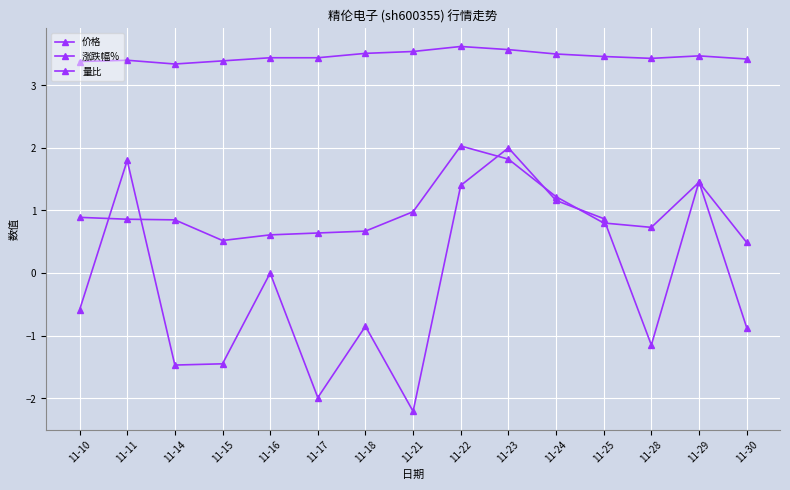

What is the value of the 量比 point at the 7th from the left?

0.7